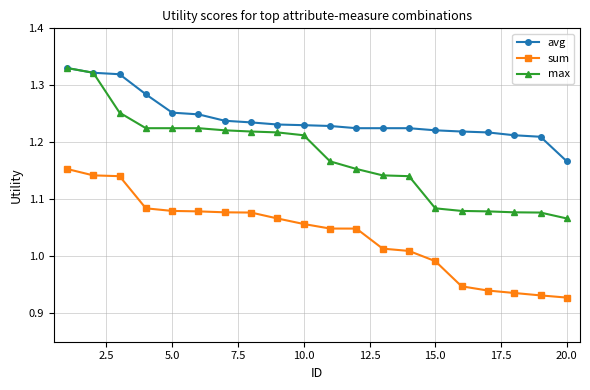

Which series has the largest total across all categories?

avg